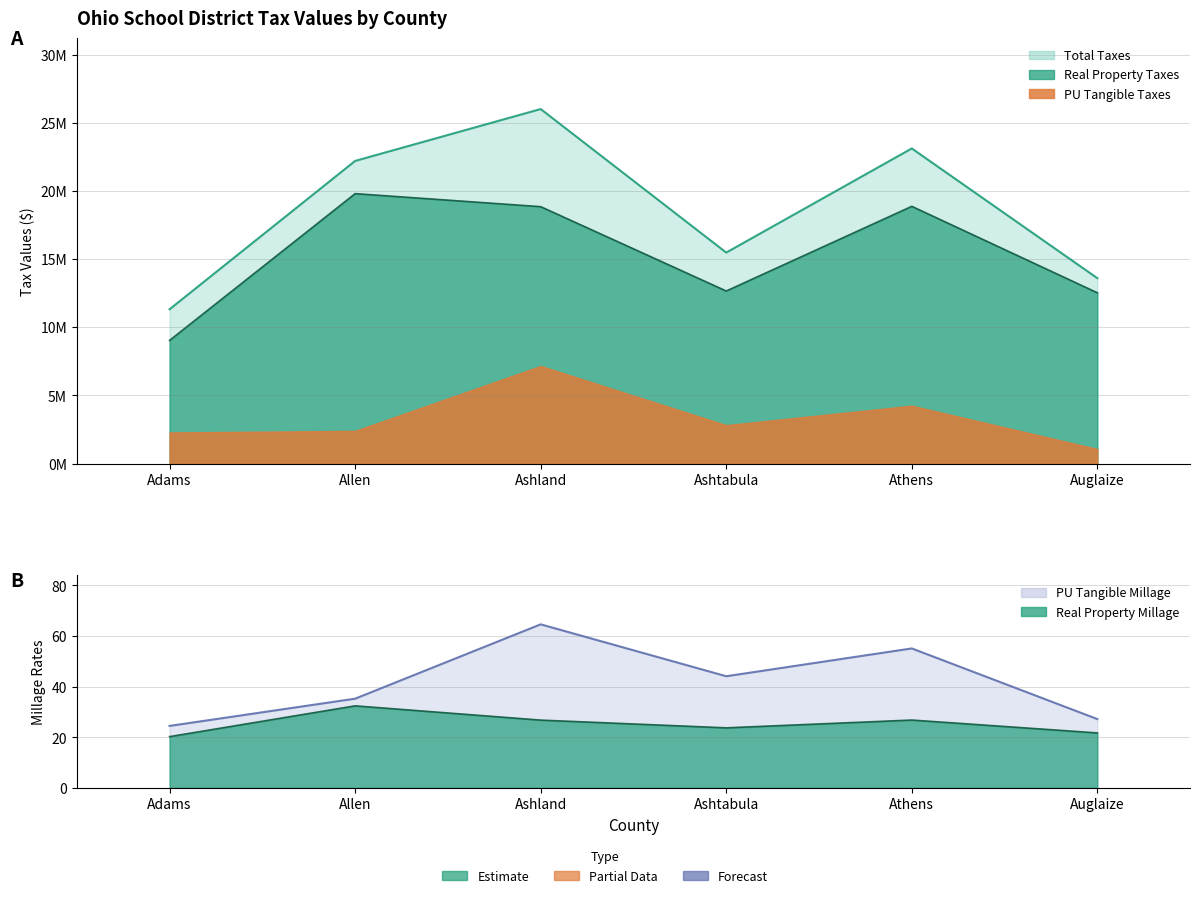

At which label does Total Taxes first exceed 22197793?

Ashland